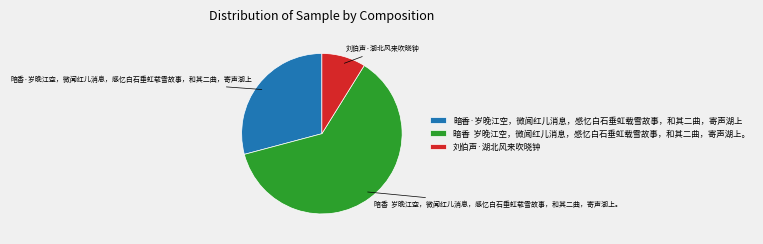

Is there any slice that represents more than half of the pie?

Yes